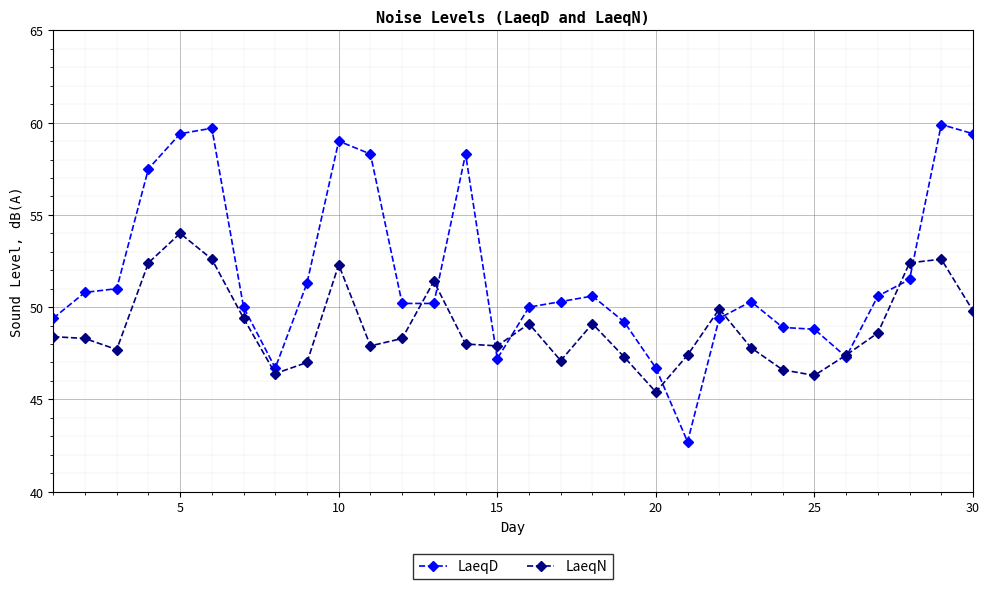

True or false: LaeqD has more than 1 interior local peaks.

True